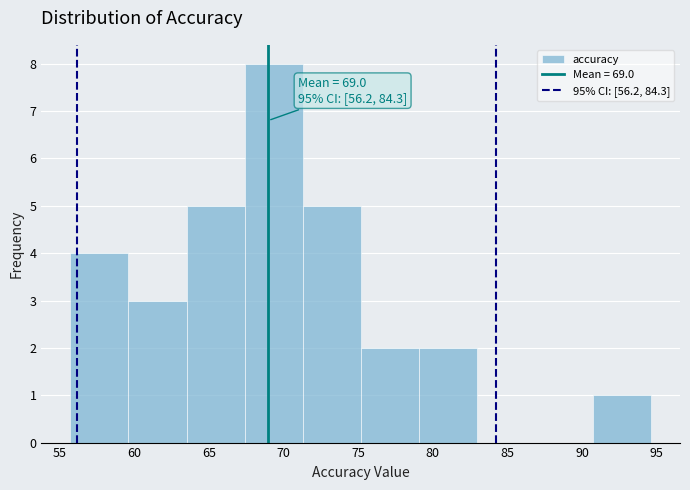

Over which range of the x-axis is the bar tallest?

67.5 to 71.5